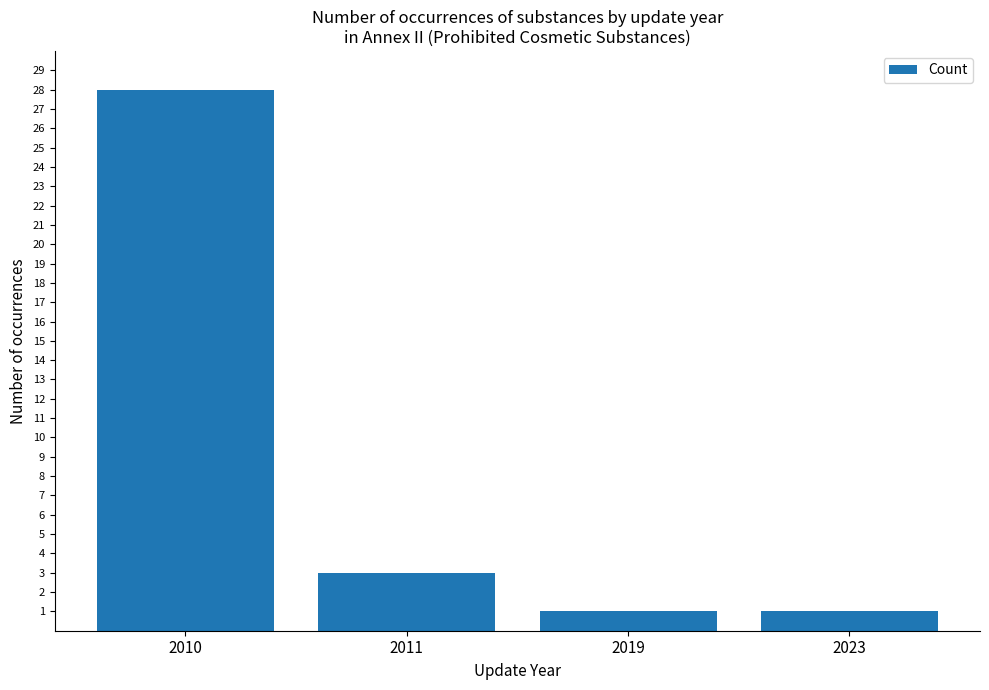

What is the change in value from 2010 to 2011?

-25